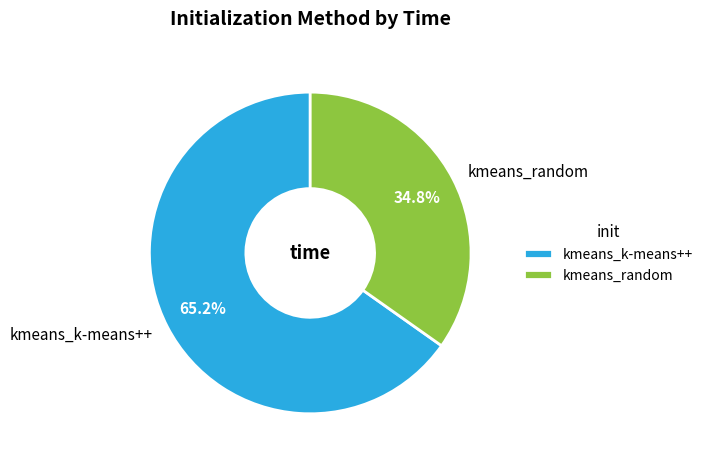

To the nearest percent, what is the average slice percentage?

50%